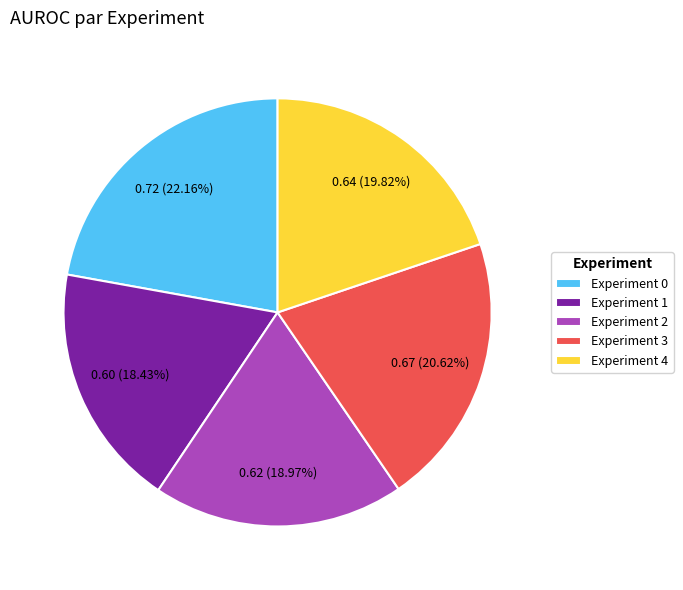

What percentage is the Experiment 0 slice, to the nearest percent?

22%